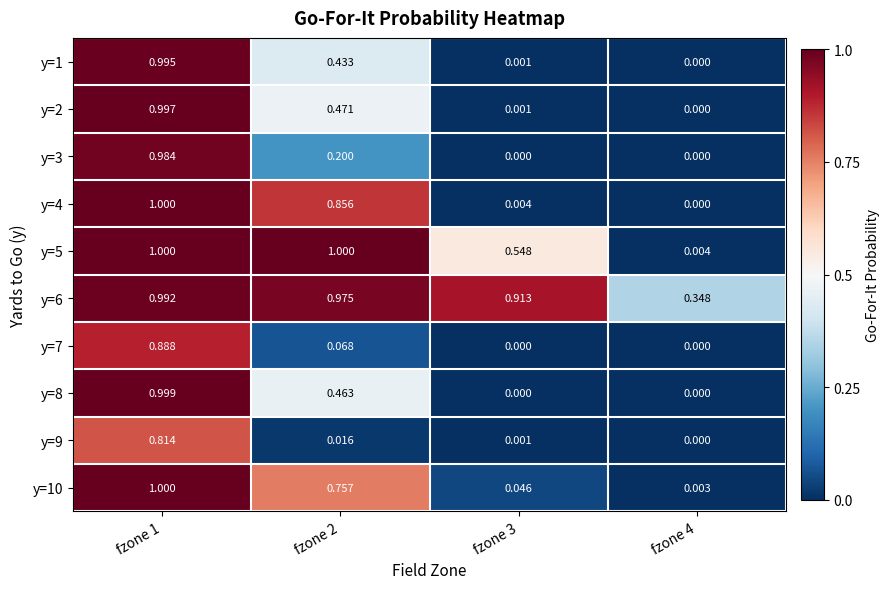

Is the value of y=8 at fzone 1 greater than the value of y=10 at fzone 4?

Yes